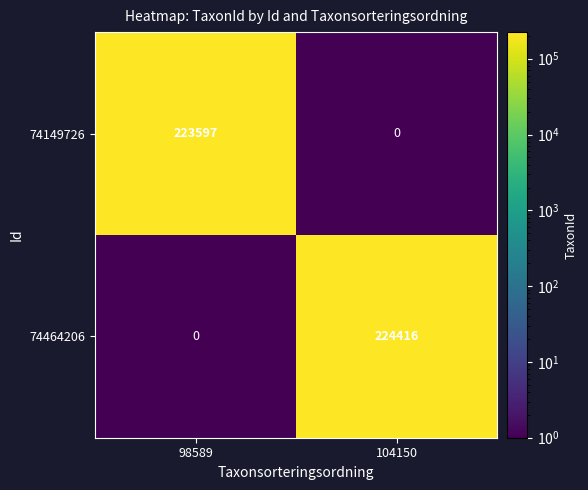

Which series has the largest total across all categories?

74464206